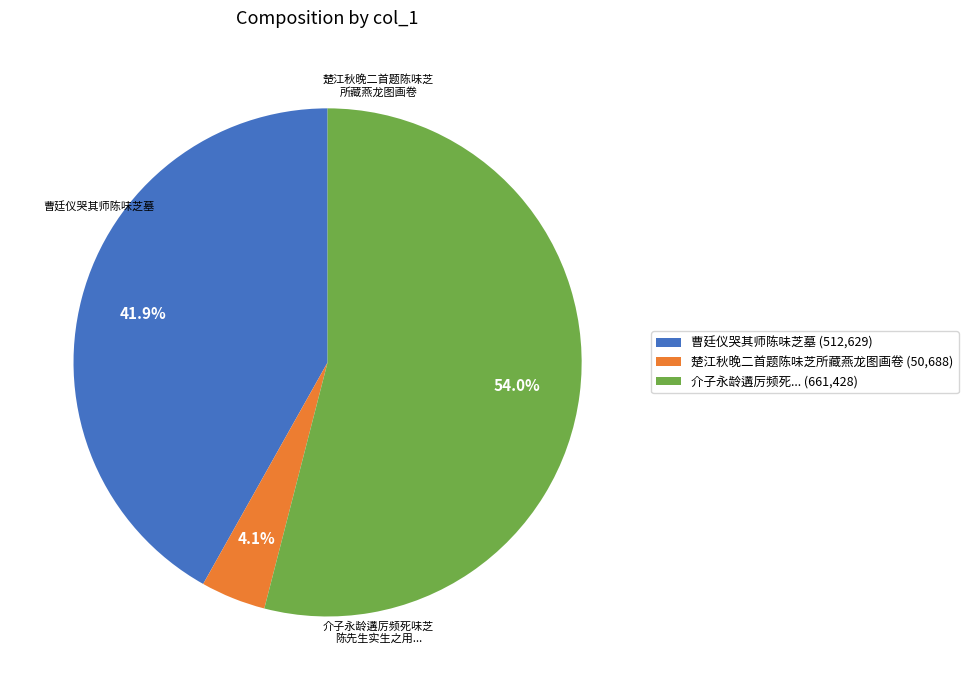

Rank the categories by value from lowest to highest.

楚江秋晚二首题陈味芝所藏燕龙图画卷 (50,688), 曹廷仪哭其师陈味芝墓 (512,629), 介子永龄遘厉频死... (661,428)